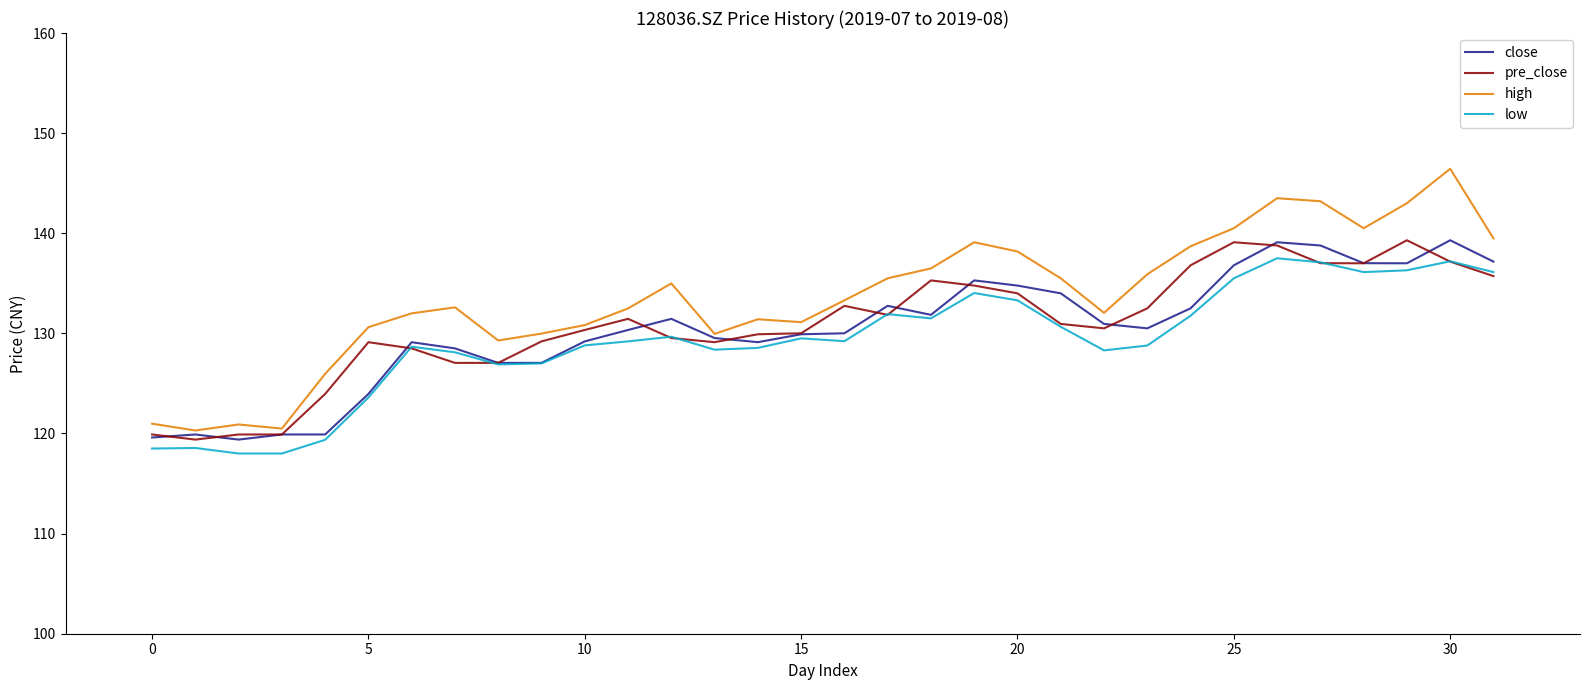

What is the minimum value for pre_close?

119.4